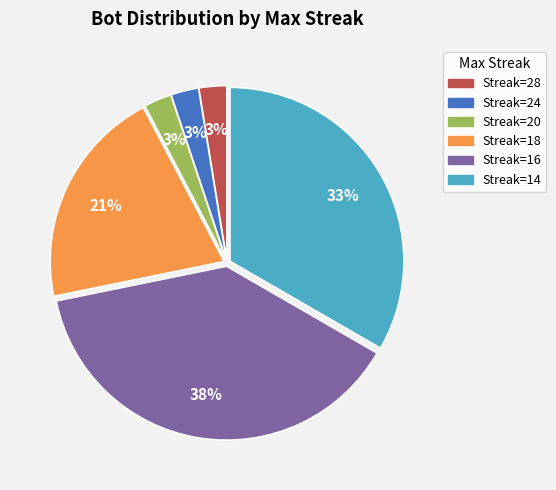

Is there any slice that represents more than half of the pie?

No